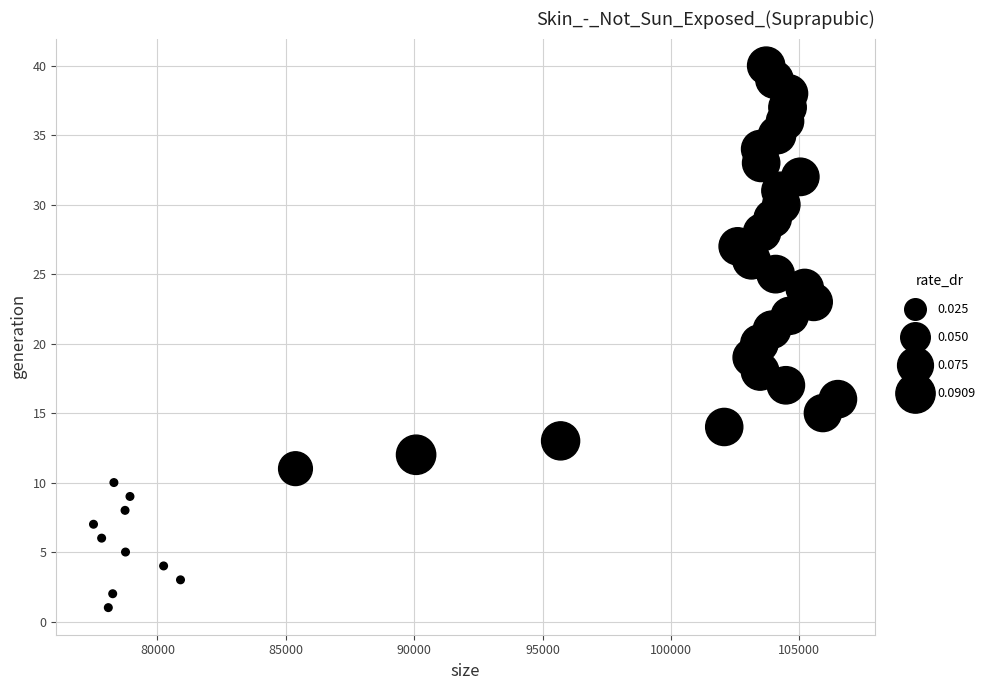

What is the range of X values (max minus min)?

28997